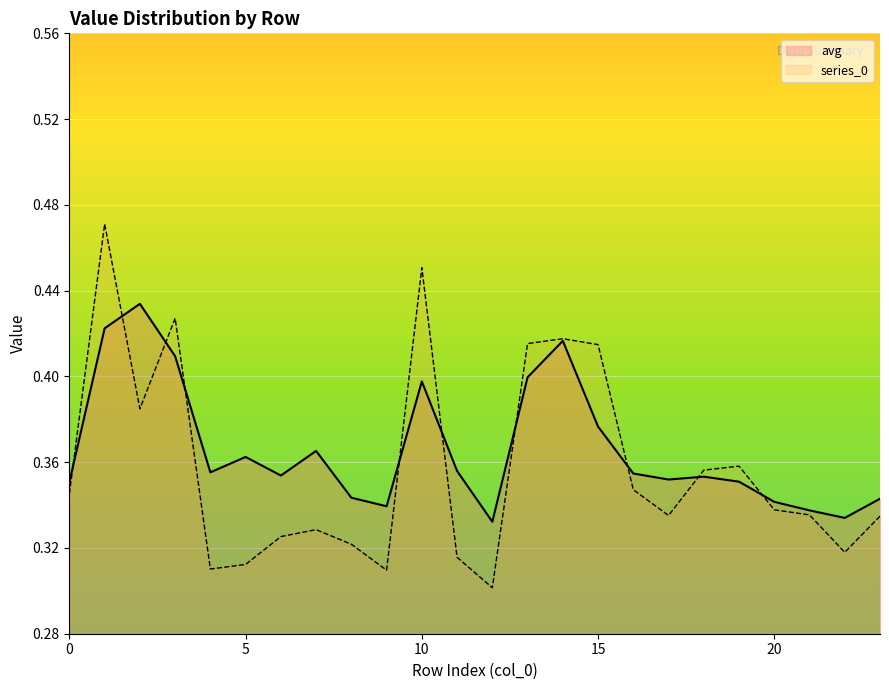

Which series ends up on top after the final intersection of 0 and avg?

avg